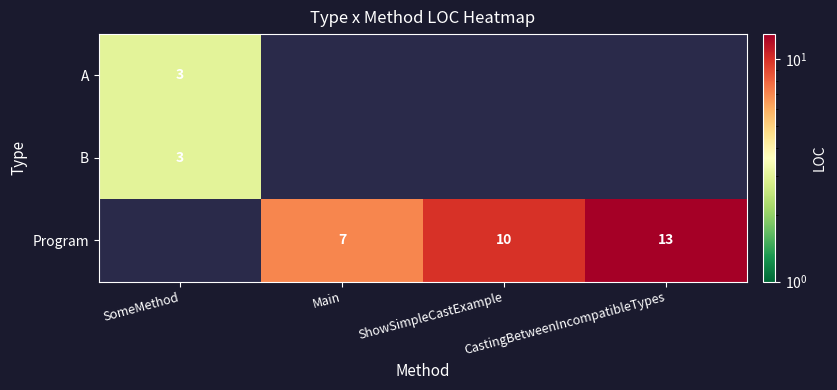

What is the minimum value shown in the chart?

3.0